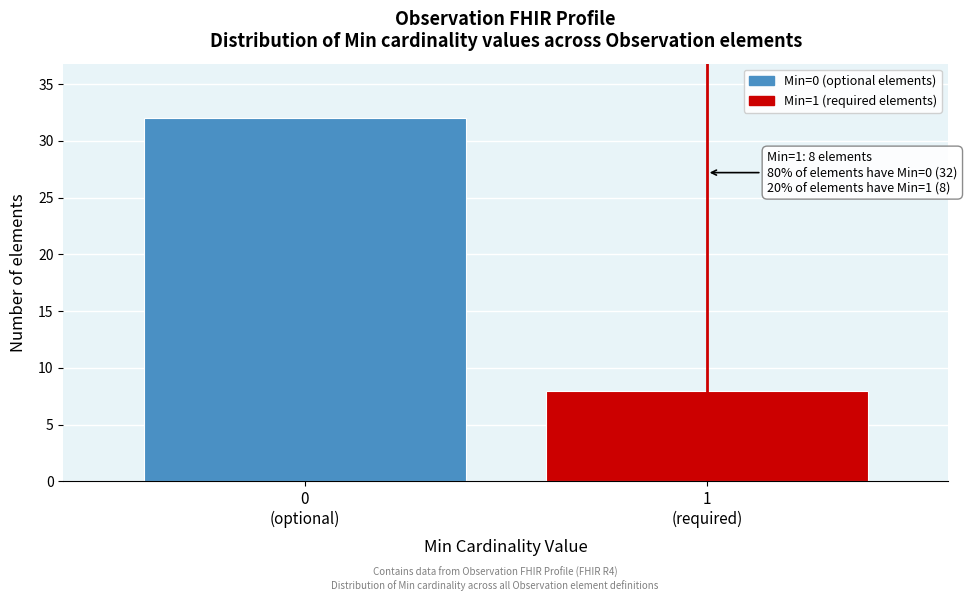

Reading left to right, what are all the values shown in this chart?

32	8